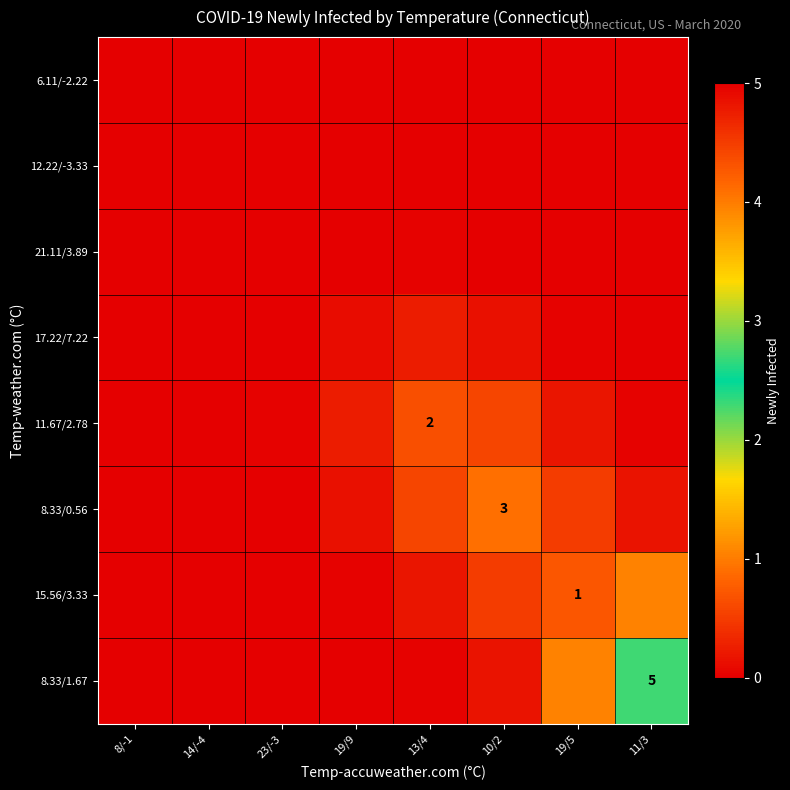

Where is 12.22/-3.33 nearest to the value 0?

8/-1